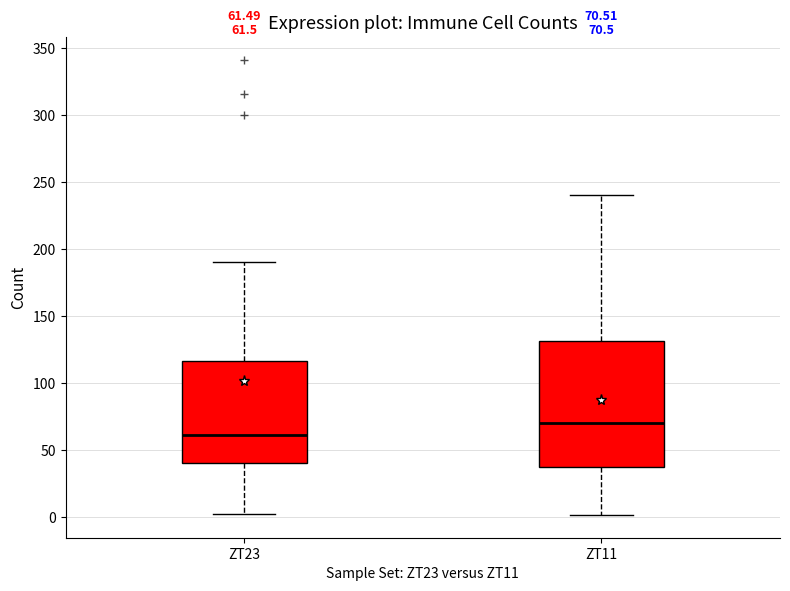

Comparing the boxes themselves (not the whiskers), which one is the tallest?

ZT11